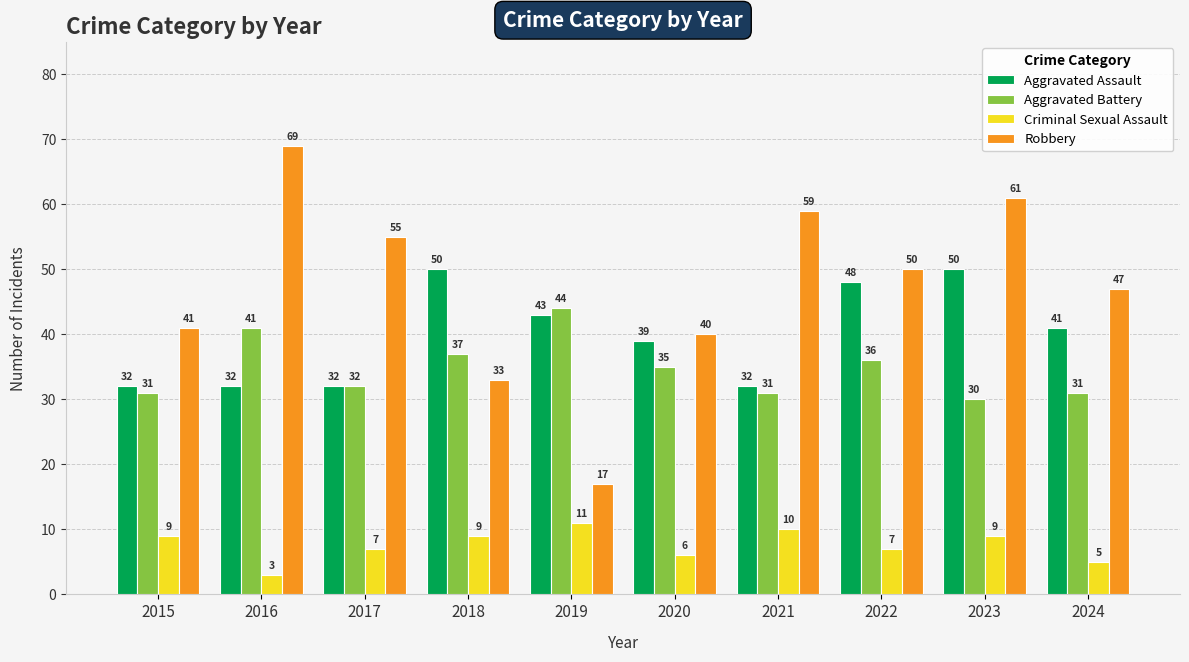

At which label does Aggravated Battery first exceed 35?

2016